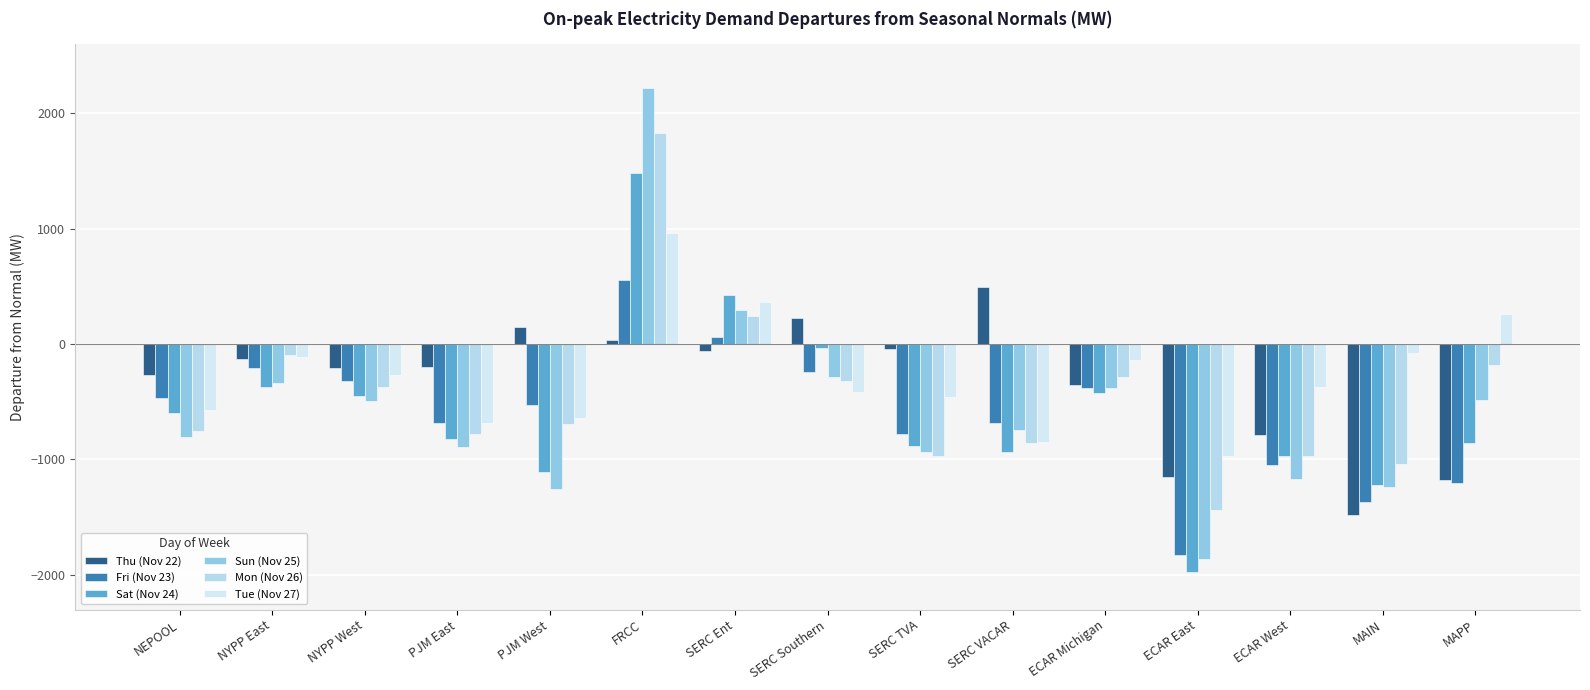

Which series changed the most between NYPP East and MAIN?

Thu (Nov 22)